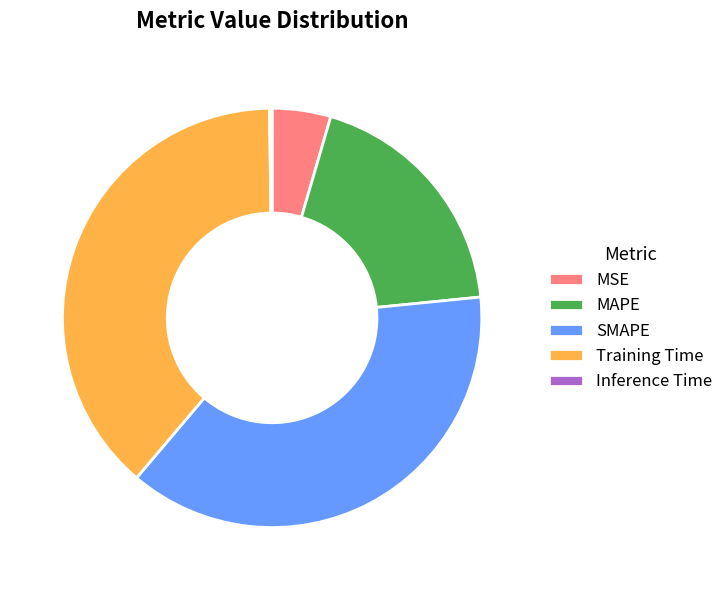

Which has a higher value, SMAPE or MSE?

SMAPE